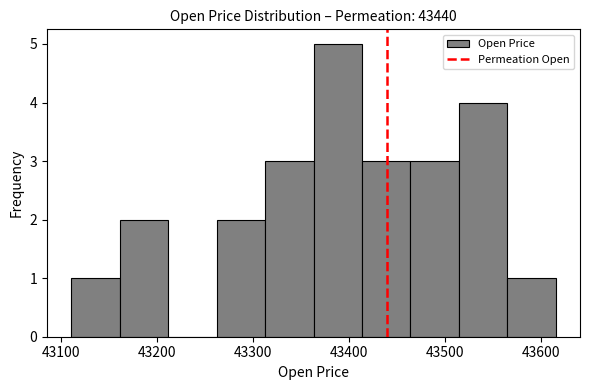

Reading left to right, transcribe this chart: for each bar, give the range it covers on the x-axis and its height. Neither the bar edges nor the heights are printed on the chart, so give them approximately, as read against the axes.

43110 to 43160: 1
43160 to 43210: 2
43210 to 43260: 0
43260 to 43310: 2
43310 to 43360: 3
43360 to 43410: 5
43410 to 43460: 3
43460 to 43510: 3
43510 to 43560: 4
43560 to 43620: 1